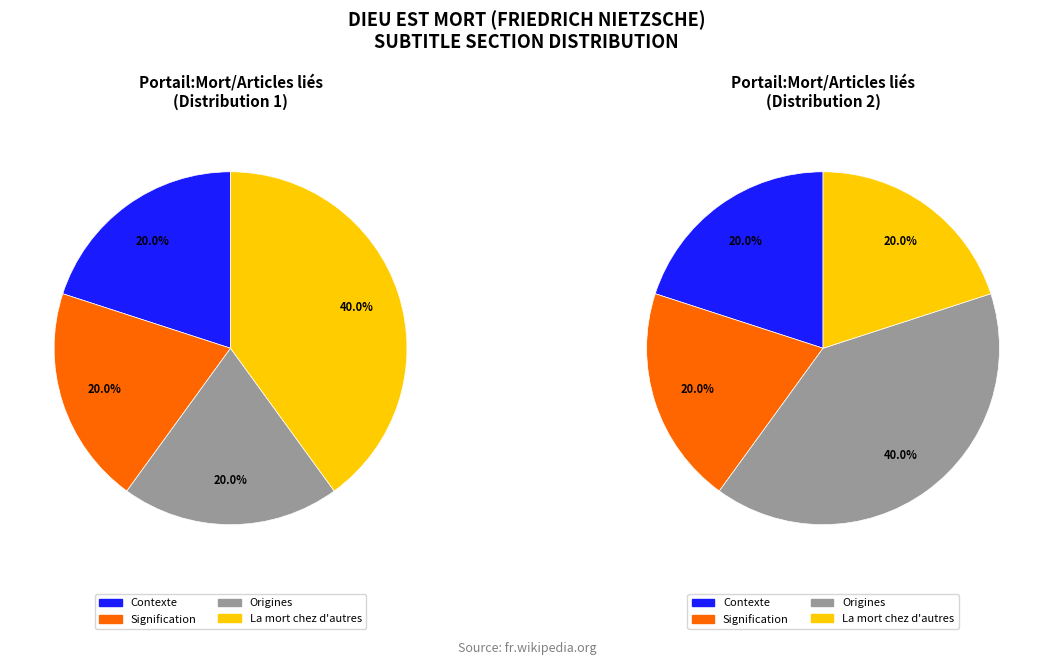

Does Contexte account for over 50% of the chart?

No